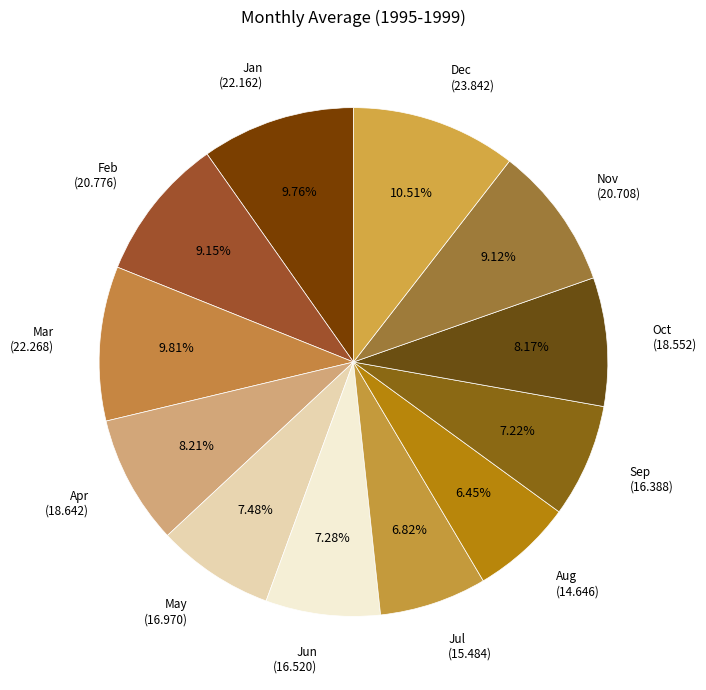

Does Oct account for over 50% of the chart?

No